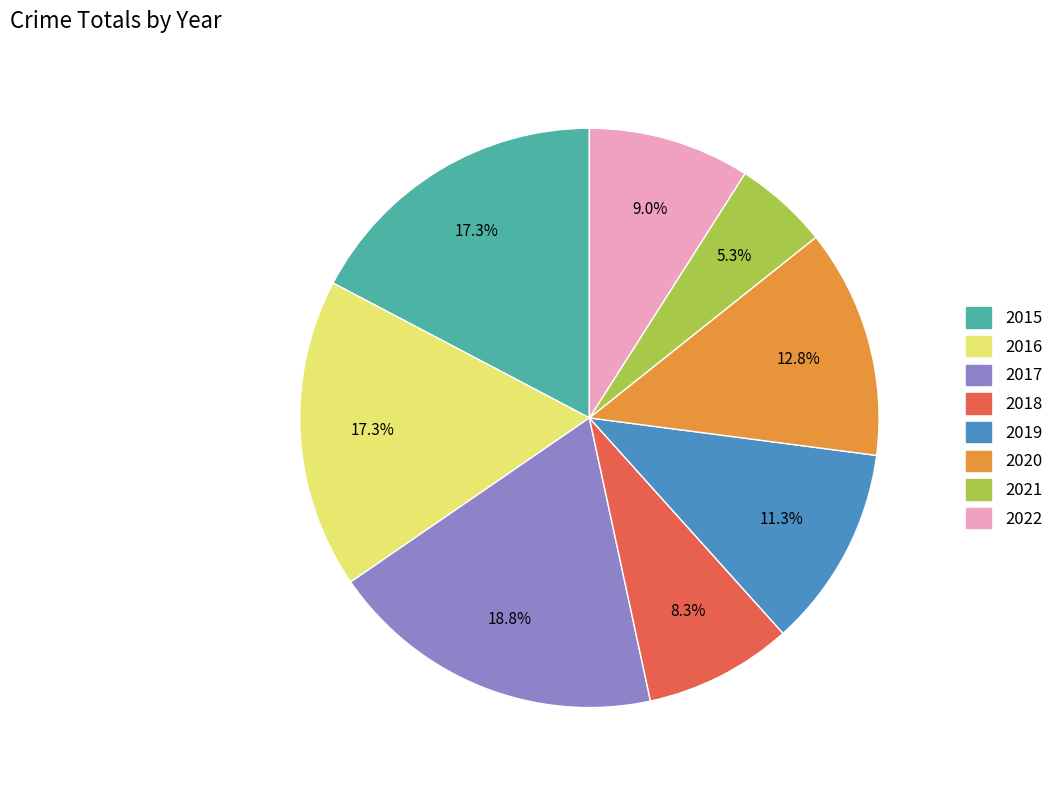

Is it true that 2018 is 19% of the pie?

False